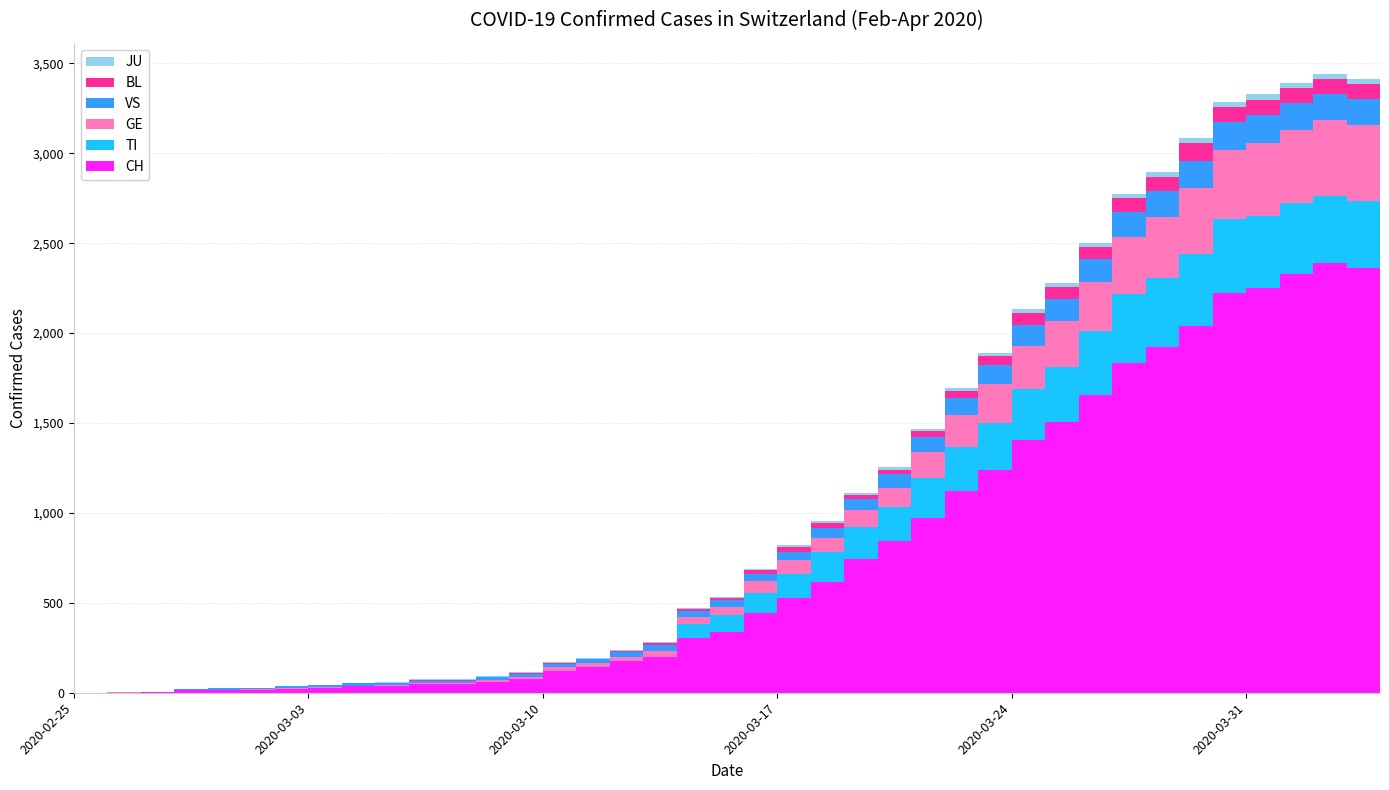

Reading right to left, list all the values displayed in this chart.

CH: 2349	2363	2387	2328	2251	2222	2038	1924	1834	1654	1505	1404	1241	1120	971	842	741	617	526	443	339	303	200	174	145	123	74	61	48	47	39	35	27	22	16	15	13	2	1	0
TI: 363	370	374	396	401	415	402	385	386	358	306	285	261	246	224	190	182	163	137	112	92	77	0	0	0	0	0	0	0	0	0	0	0	0	0	0	0	0	0	0
GE: 421	424	424	406	405	382	365	339	313	272	258	238	214	179	145	109	92	78	75	66	46	43	33	23	20	18	13	9	7	7	5	4	4	3	3	3	2	1	1	0
VS: 150	147	147	147	153	154	153	143	138	129	119	118	104	92	83	73	64	59	47	42	36	34	30	28	21	20	17	16	12	12	11	13	12	10	7	6	6	0	0	0
BL: 73	82	81	86	88	86	99	75	79	68	68	66	51	40	30	27	19	27	26	17	12	8	12	9	3	5	4	4	4	4	1	1	1	1	1	1	0	0	0	0
JU: 27	28	29	29	29	28	28	27	25	22	23	22	18	18	13	14	12	11	11	9	9	8	8	6	6	5	5	5	5	5	2	1	1	1	1	1	1	1	0	0